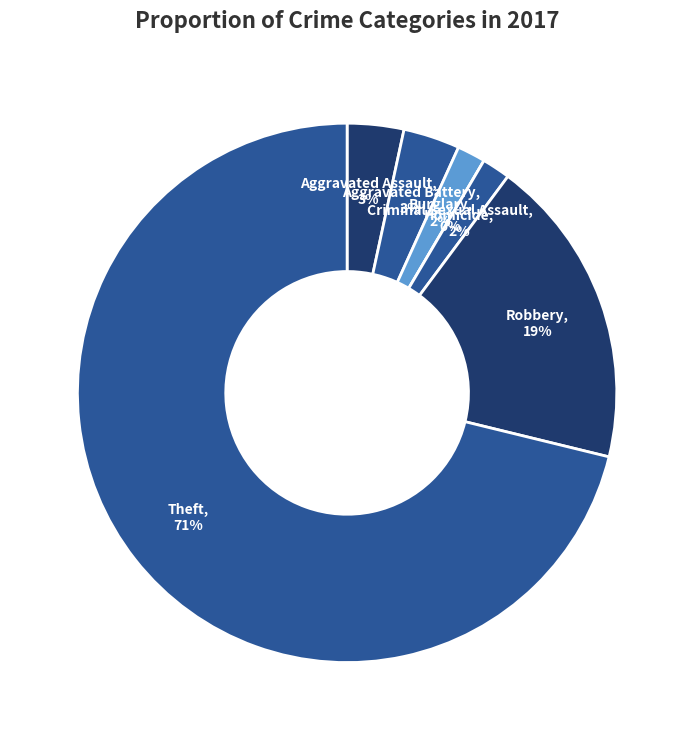

To the nearest percent, what percentage of the pie is Burglary?

2%